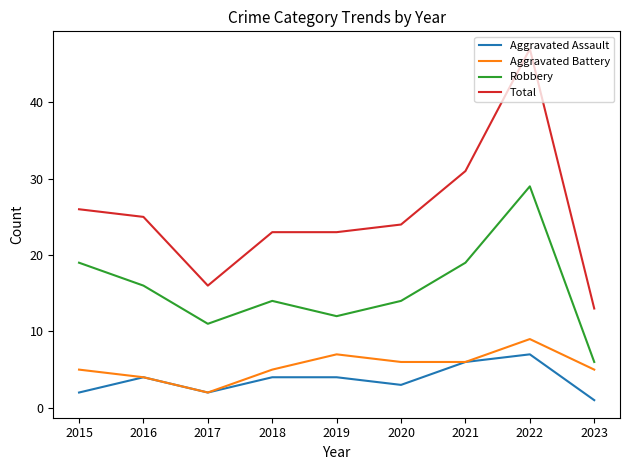

Where is Total nearest to the value 30?

2021